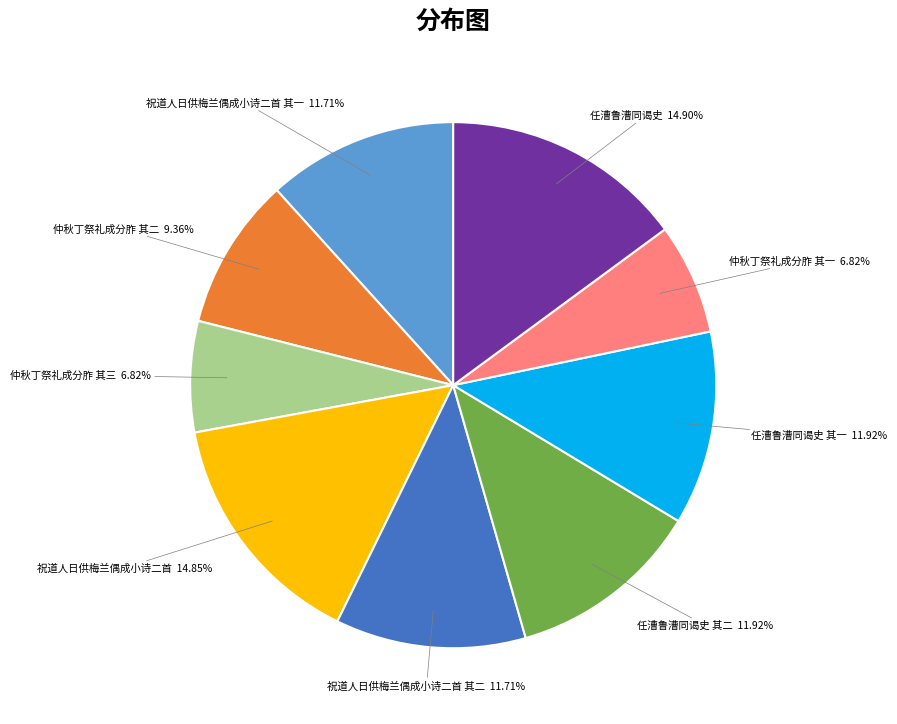

How many slices are in this pie chart?

9